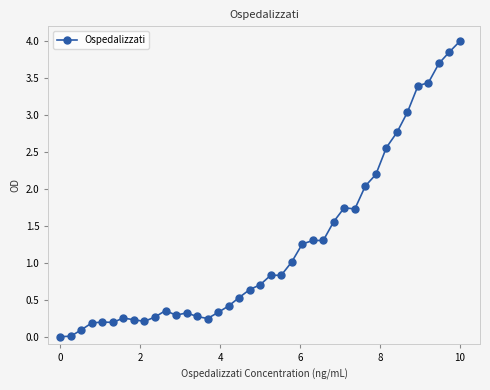

Does the chart have visible grid lines?

No